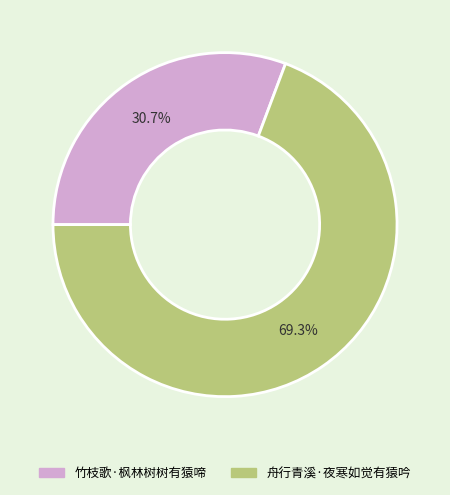

Count the number of slices in the pie.

2